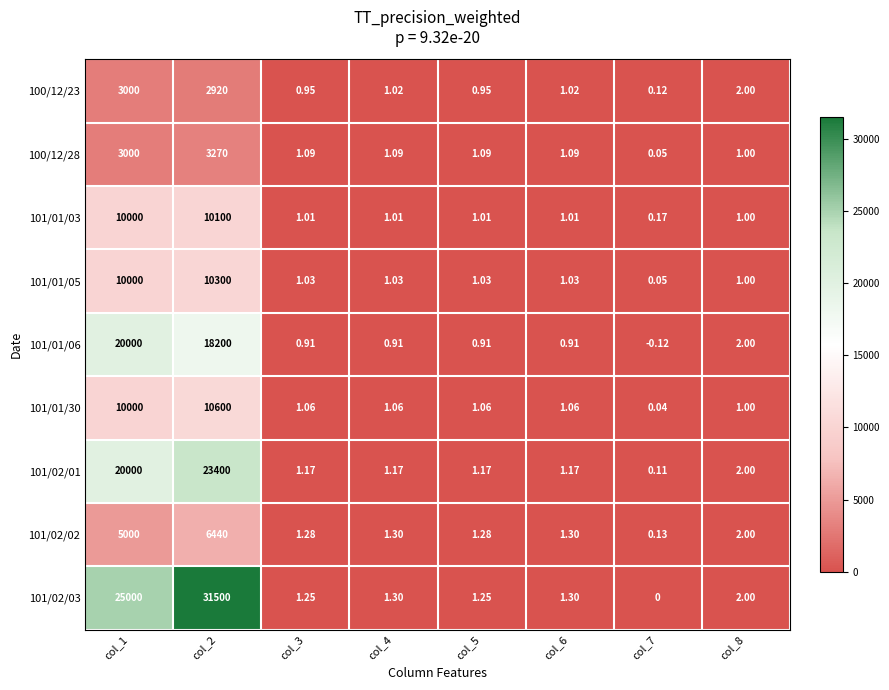

Is the value of 101/02/01 at col_5 greater than the value of 100/12/28 at col_4?

Yes